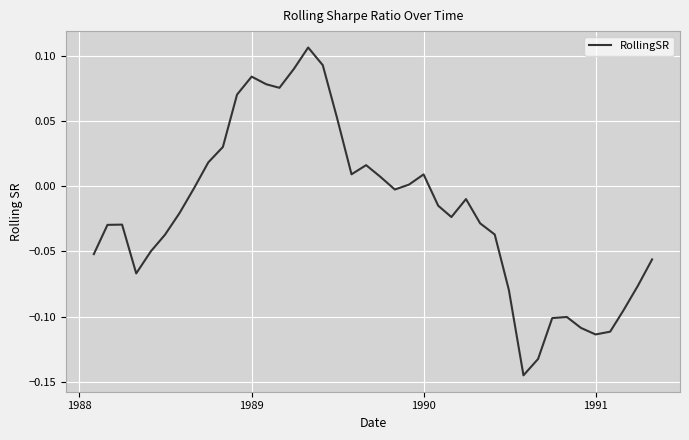

How many series are shown in this chart?

1